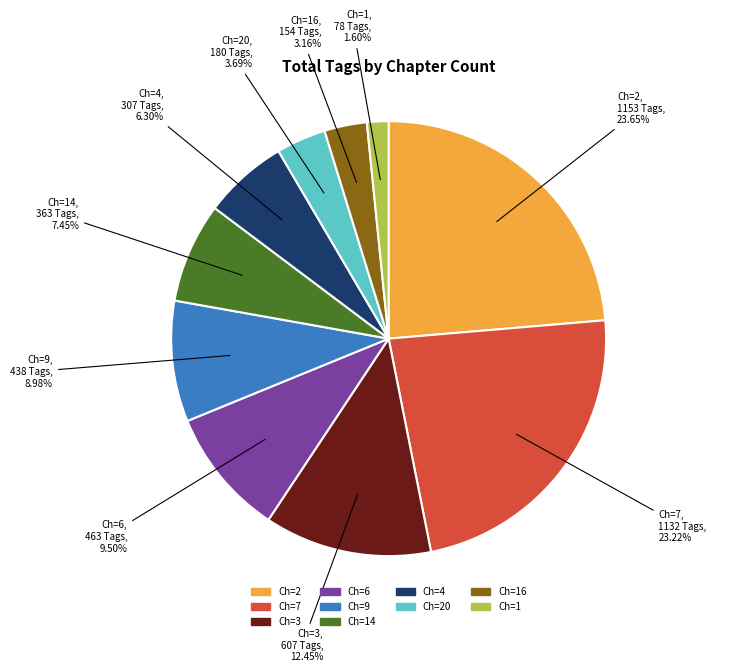

Is there a majority slice in this chart?

No